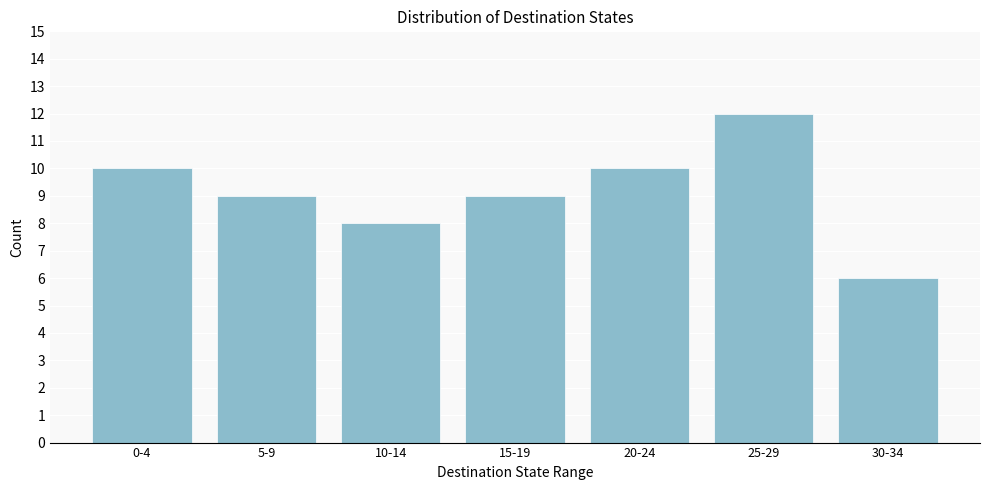

Reading right to left, extract all data points from this chart.

6	12	10	9	8	9	10